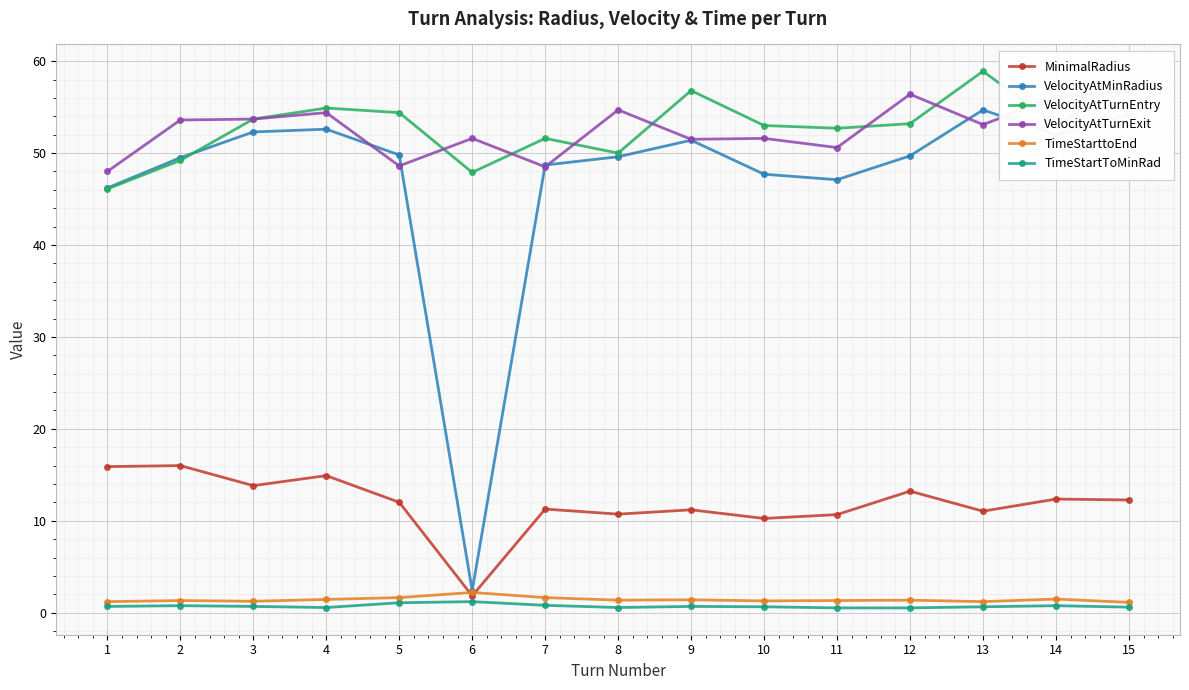

Reading left to right, what are all the values shown in this chart?

MinimalRadius: 15.9	16.0	13.8	14.9	12.0	1.8	11.3	10.7	11.2	10.2	10.7	13.2	11.0	12.4	12.3
VelocityAtMinRadius: 46.2	49.5	52.3	52.6	49.8	2.4	48.7	49.6	51.4	47.7	47.1	49.7	54.7	52.0	54.2
VelocityAtTurnEntry: 46.1	49.2	53.7	54.9	54.4	47.9	51.6	50.0	56.8	53.0	52.7	53.2	58.9	53.1	57.0
VelocityAtTurnExit: 48.0	53.6	53.7	54.4	48.6	51.6	48.5	54.7	51.5	51.6	50.6	56.4	53.1	56.1	56.7
TimeStarttoEnd: 1.2	1.3	1.2	1.4	1.6	2.2	1.6	1.4	1.4	1.3	1.3	1.4	1.2	1.5	1.1
TimeStartToMinRad: 0.7	0.8	0.7	0.6	1.1	1.2	0.8	0.6	0.7	0.6	0.5	0.5	0.6	0.8	0.6